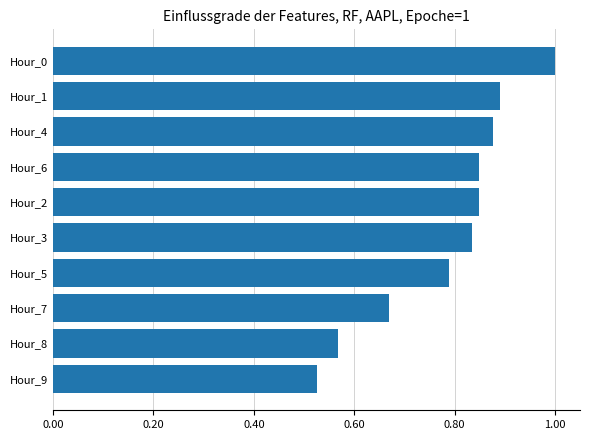

The chart shows a value of 0.9 at Hour_1. True or false?

True